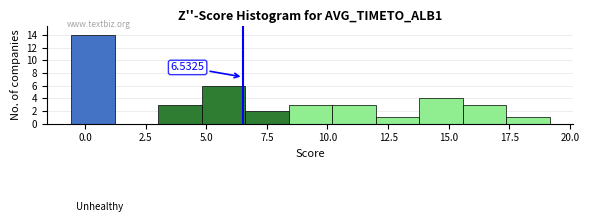

Read against the x-axis, roughly where is the centre of the tallest bar?

0.5